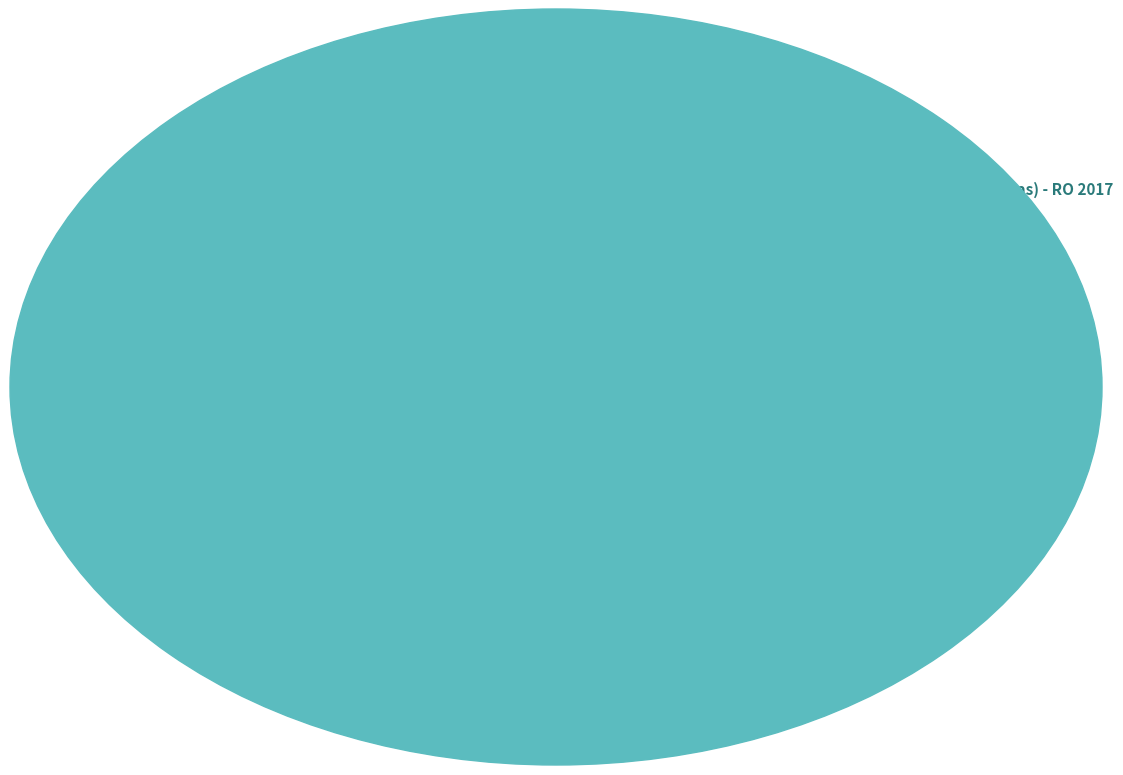

The Nova Mamoré (RO) slice represents 1% of the pie. True or false?

False